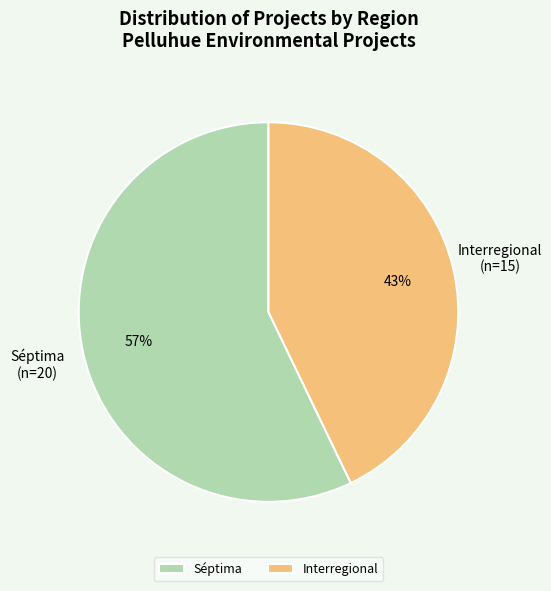

Which category has the biggest portion of the pie?

Séptima